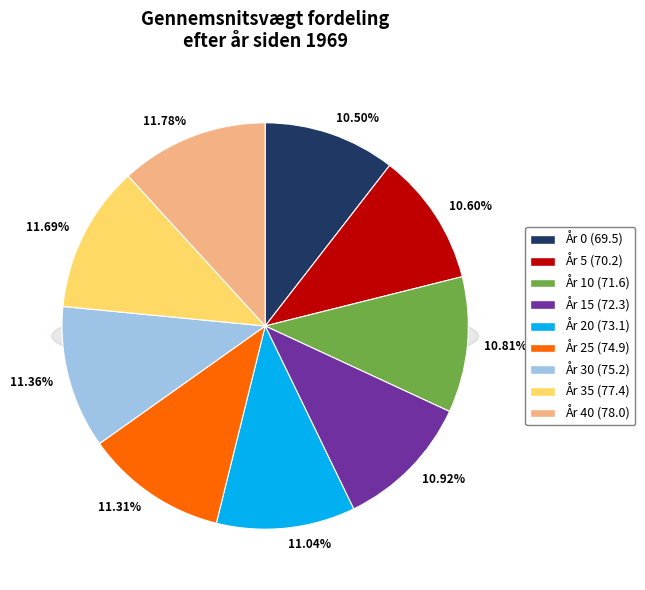

Combined, what portion of the pie is 5 and 30?

22.0%